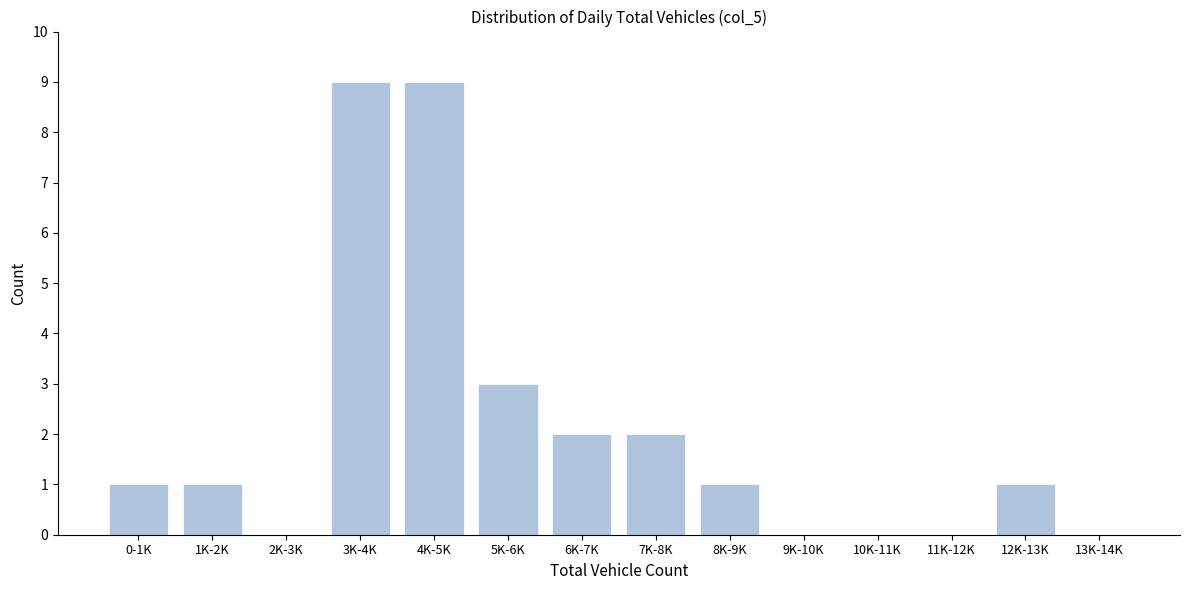

Reading left to right, list all the values displayed in this chart.

0-1K=1	1K-2K=1	2K-3K=0	3K-4K=9	4K-5K=9	5K-6K=3	6K-7K=2	7K-8K=2	8K-9K=1	9K-10K=0	10K-11K=0	11K-12K=0	12K-13K=1	13K-14K=0